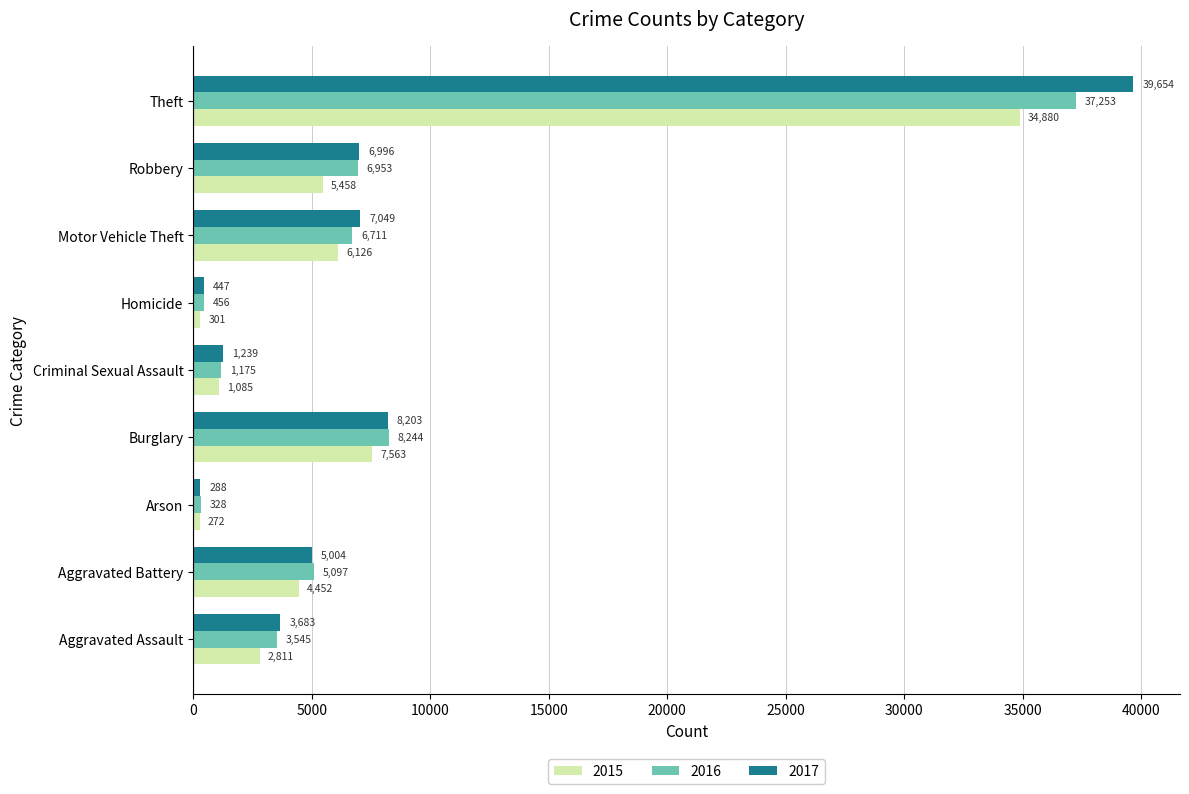

What is the total value across all series at Arson?

888